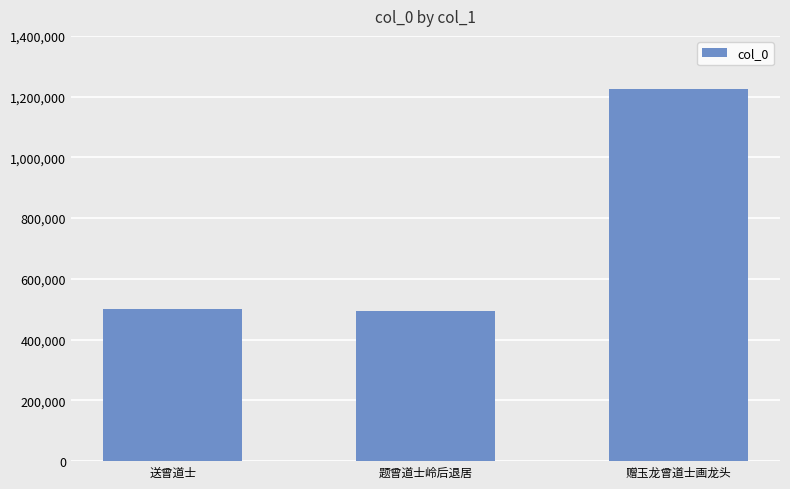

Approximately how many times larger is the value at 题曾道士岭后退居 compared to 送曾道士?

1.0